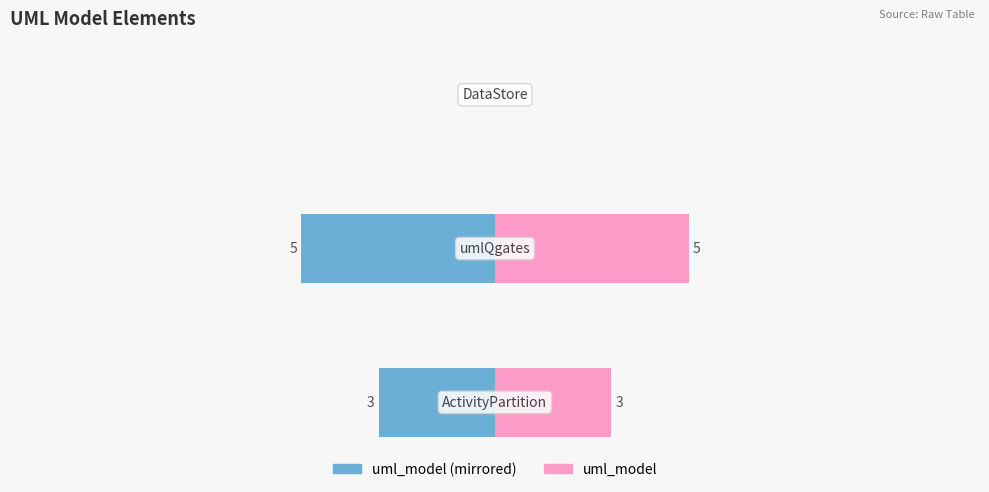

Which series has the largest total across all categories?

uml_model (right)